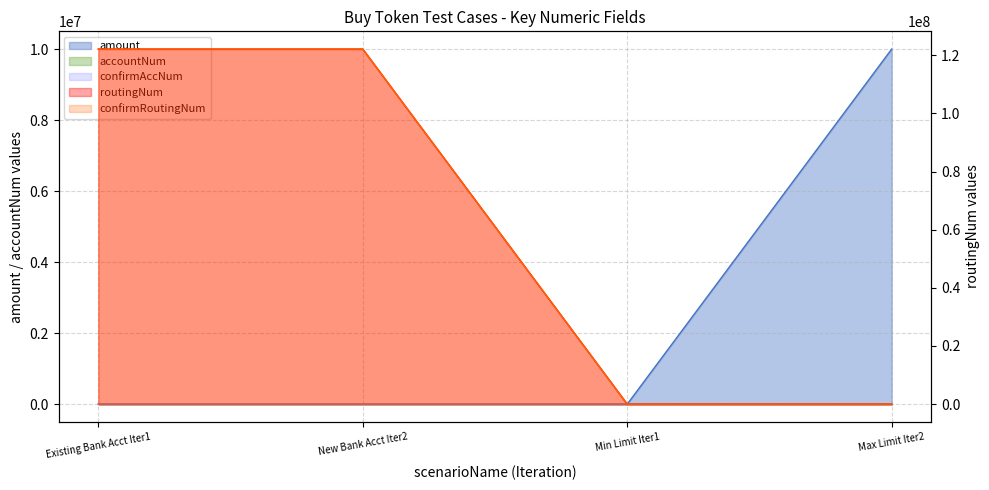

What is the difference between the highest and lowest values at New Bank Acct Iter2?

122105276